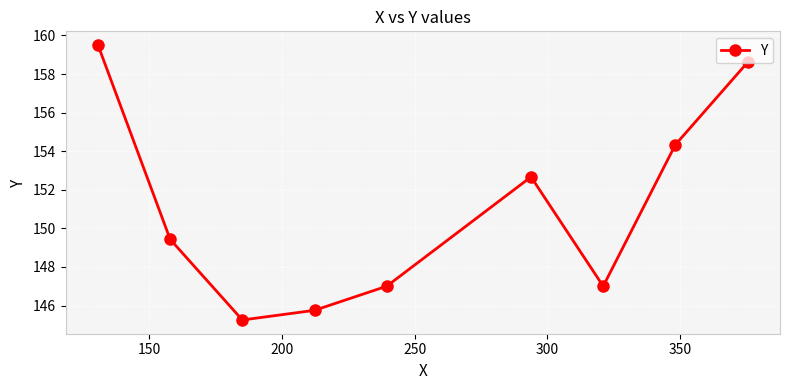

True or false: the data has more than 2 interior local peaks.

False